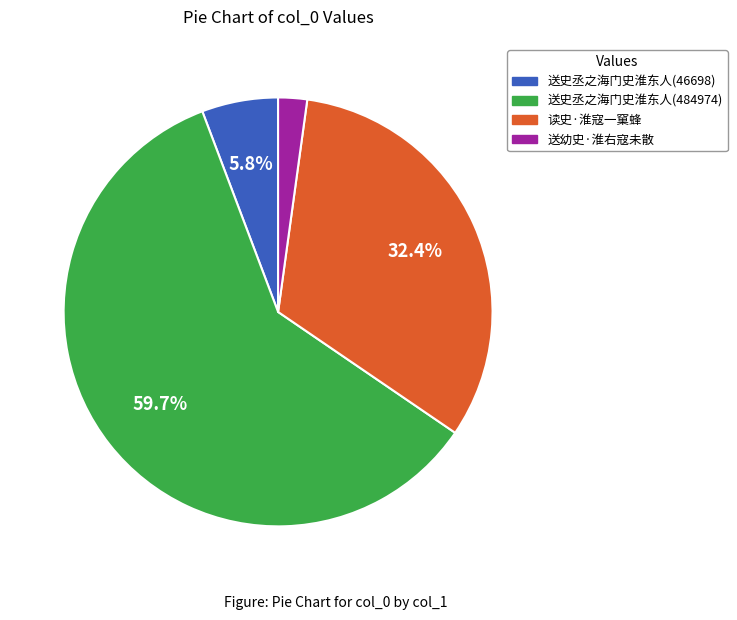

What portion of the pie excludes 送史丞之海门史淮东人(46698)?

94.2%